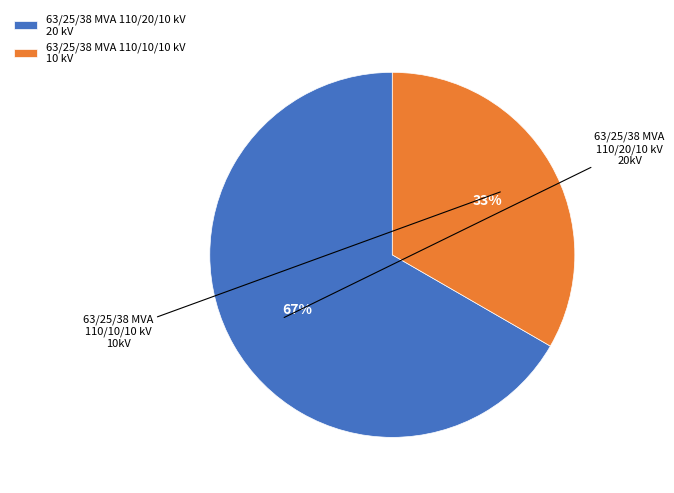

How many segments does this pie chart have?

2